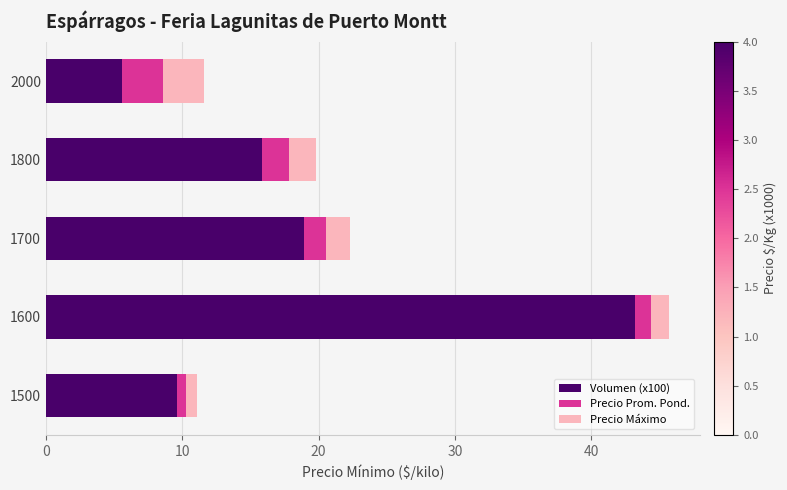

At which label is Volumen (x100) closest to 24?

1700